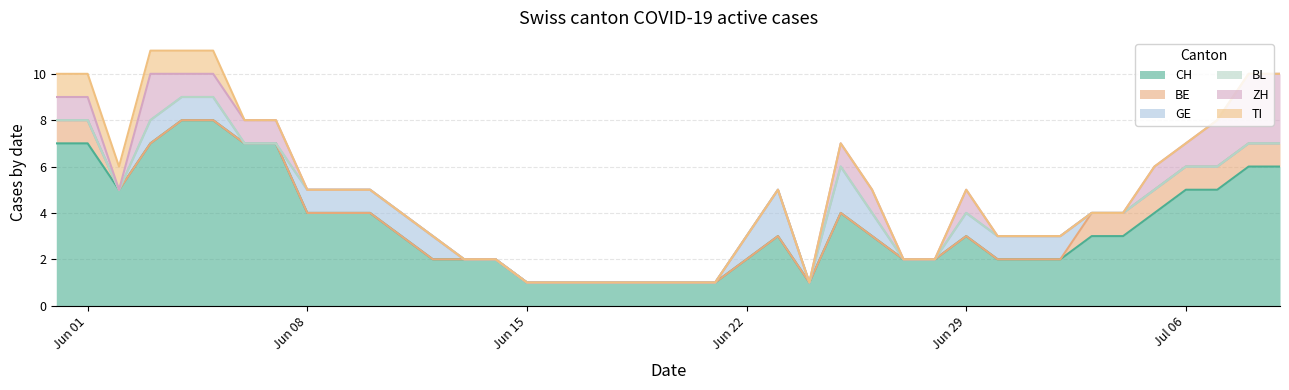

What is the total value across all series at 31?

3